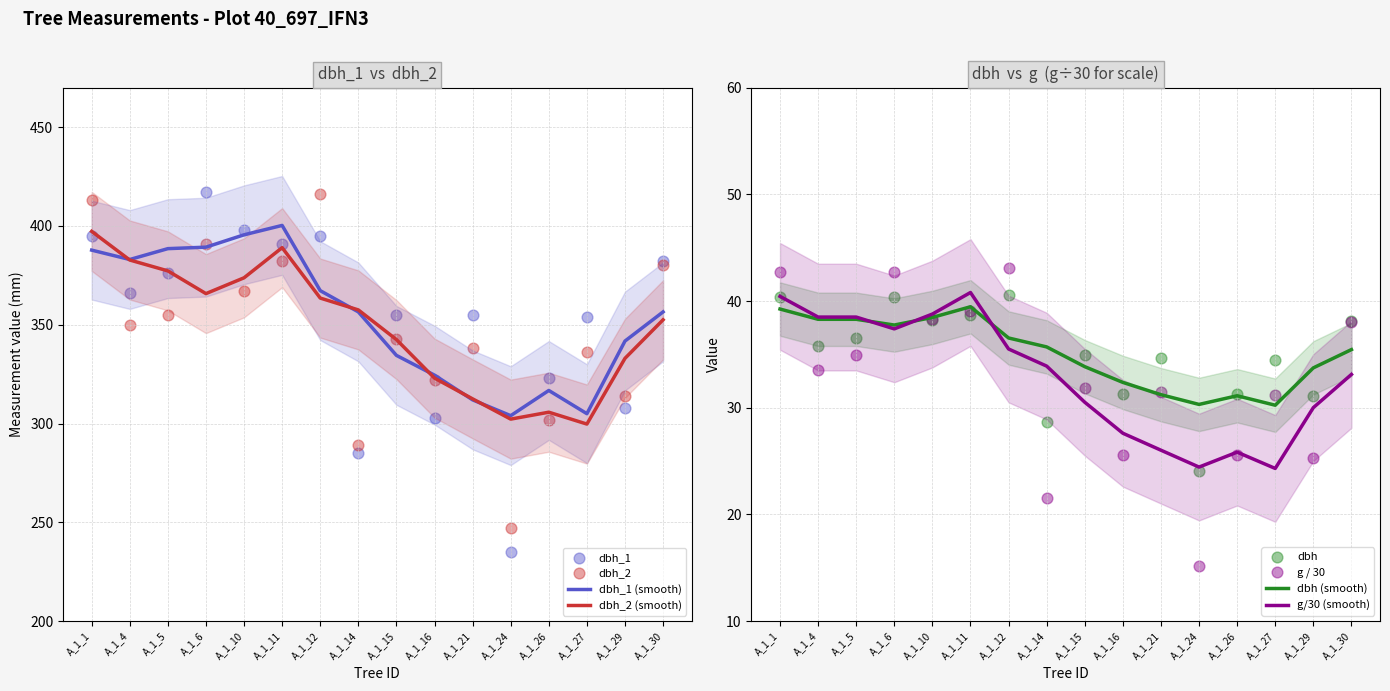

Is the value of dbh_1 at A_1_10 greater than the value of dbh_2 at A_1_15?

Yes